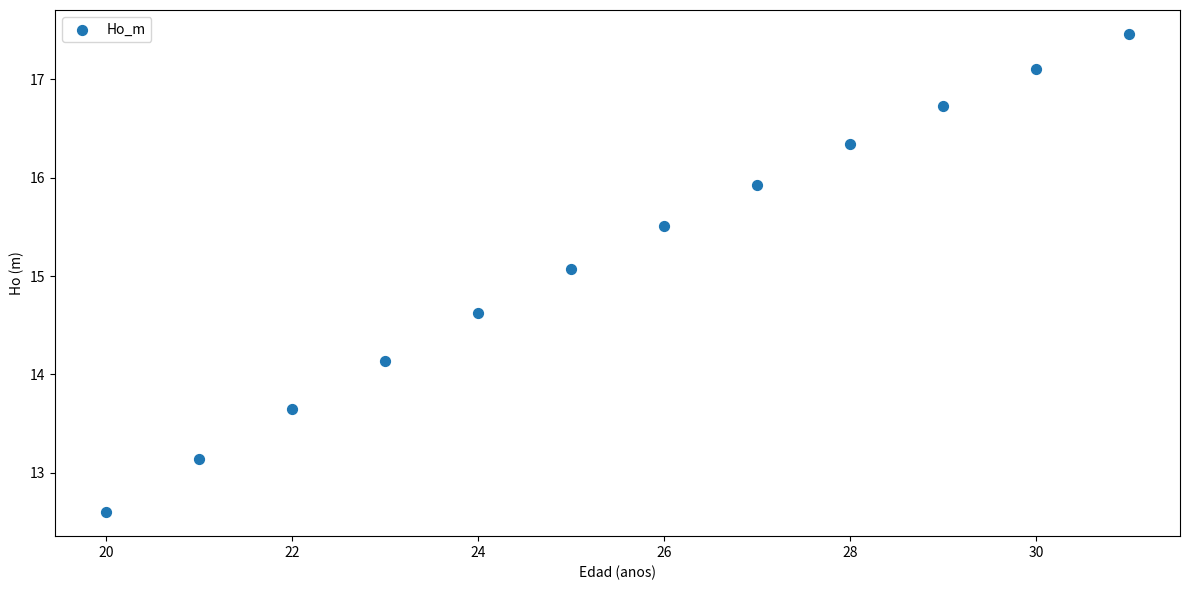

What is the range of Y values (max minus min)?

4.9